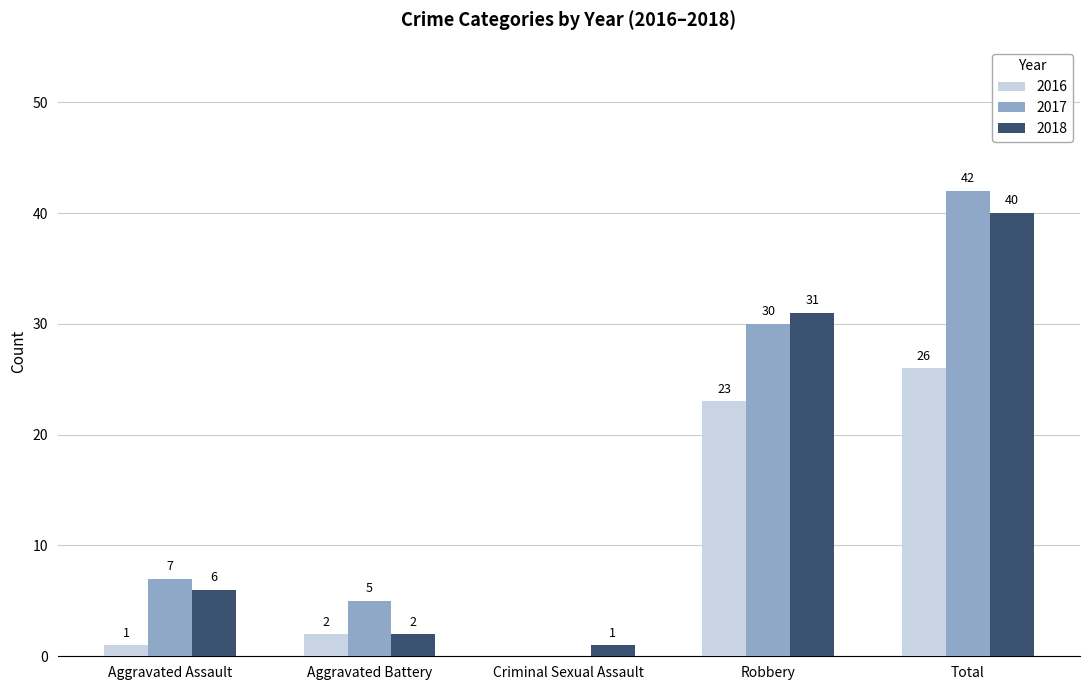

Reading left to right, list all the values displayed in this chart.

2016: Aggravated Assault=1	Aggravated Battery=2	Criminal Sexual Assault=0	Robbery=23	Total=26
2017: Aggravated Assault=7	Aggravated Battery=5	Criminal Sexual Assault=0	Robbery=30	Total=42
2018: Aggravated Assault=6	Aggravated Battery=2	Criminal Sexual Assault=1	Robbery=31	Total=40